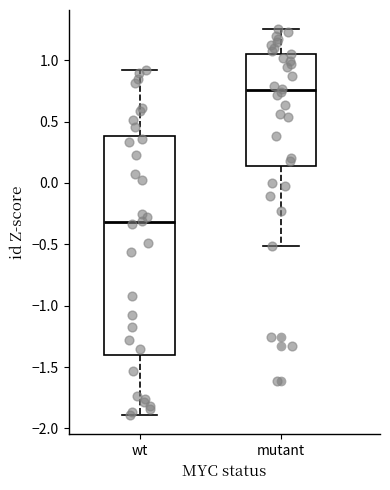

Reading left to right, read every box against the y-axis: the position of its median line, the range the box covers, and the ends of its whiskers. The values are not printed on the chart, so give them approximately, as read against the axis.

wt: median -0.30, box -1.40 to 0.40, whiskers -1.90 to 0.90
mutant: median 0.75, box 0.15 to 1.05, whiskers -0.50 to 1.25